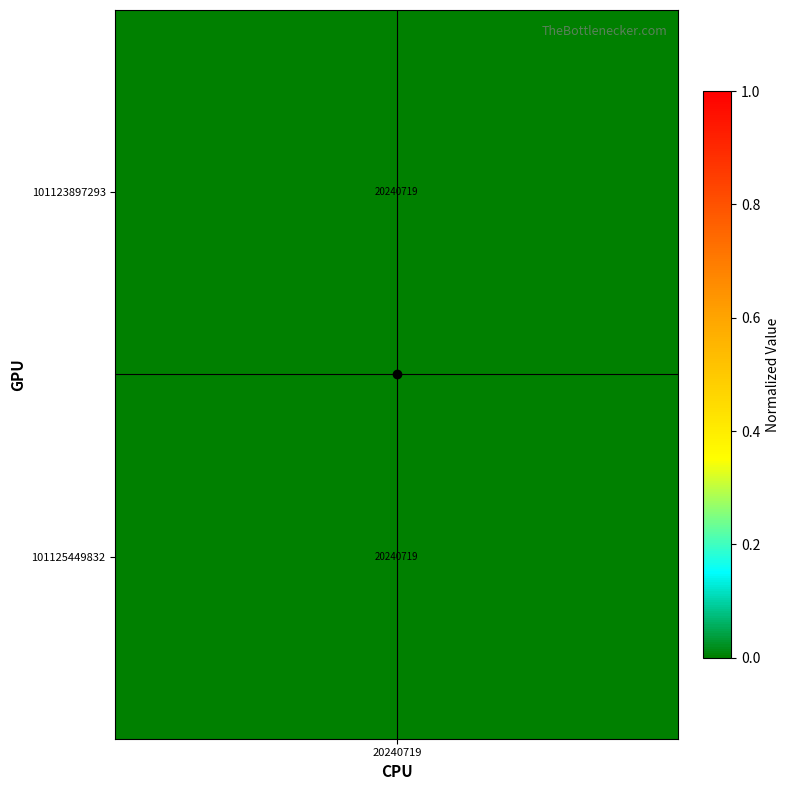

Is the value of h-line at 20240719 greater than the value of v-line at 1?

No